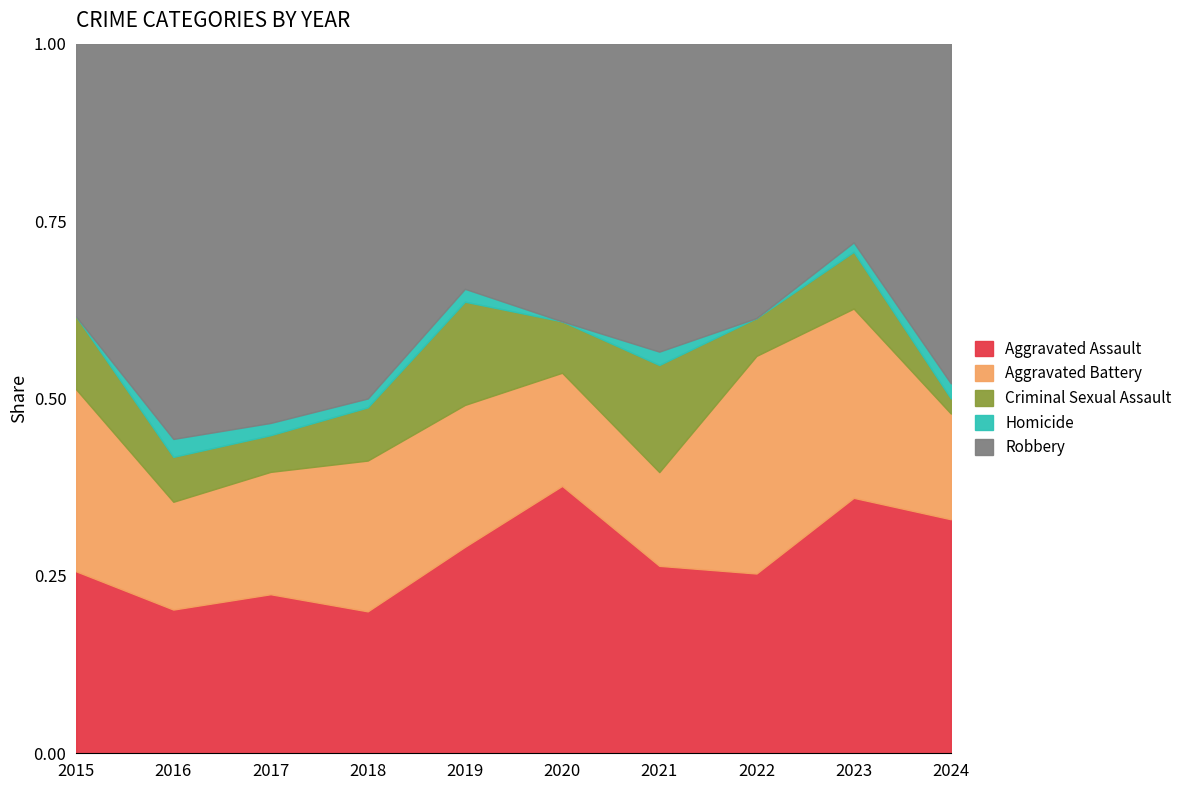

Is the value of Criminal Sexual Assault at 2018 greater than the value of Robbery at 2023?

No